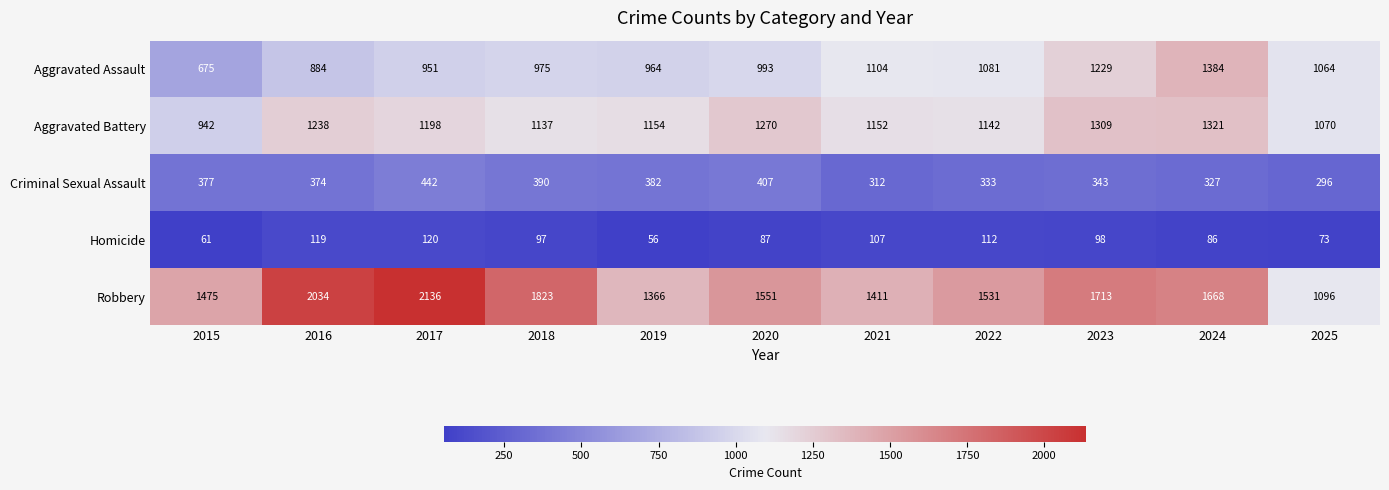

Rank the series by their maximum value, from lowest to highest.

Homicide, Criminal Sexual Assault, Aggravated Battery, Aggravated Assault, Robbery